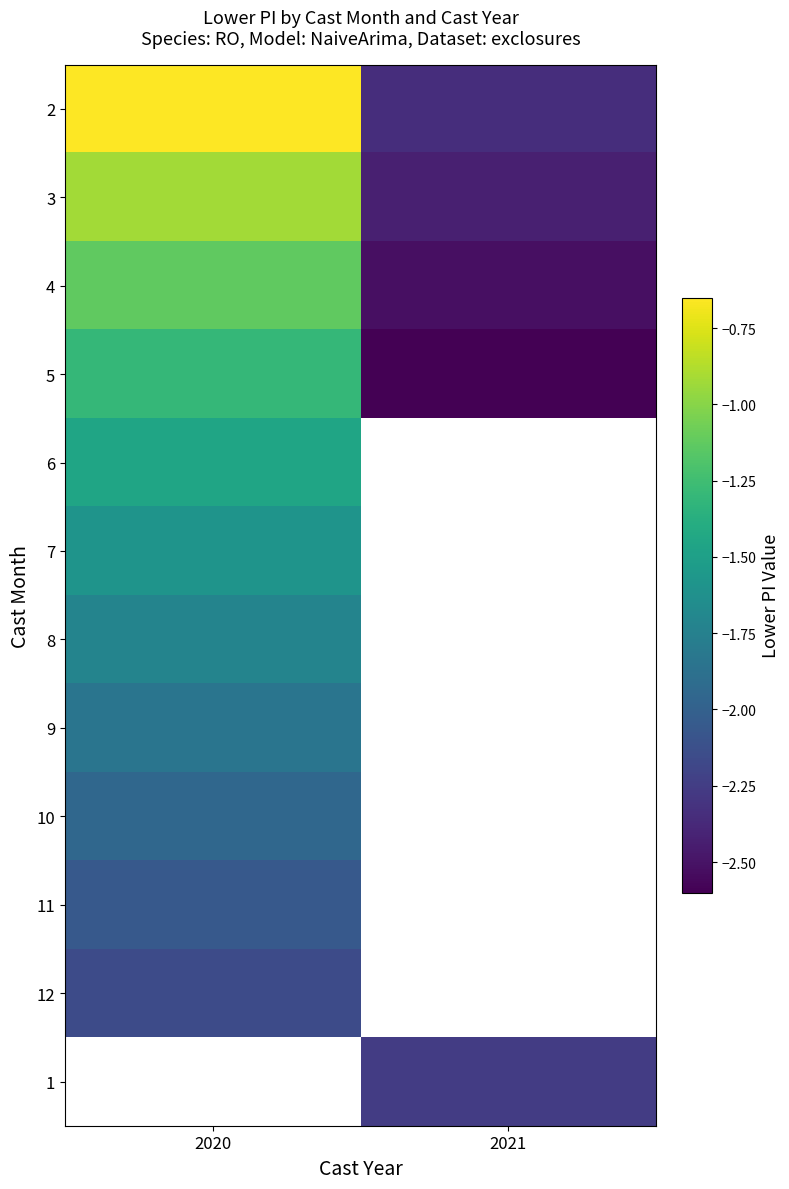

What is the spread (max minus min) of values at 2020?

1.5